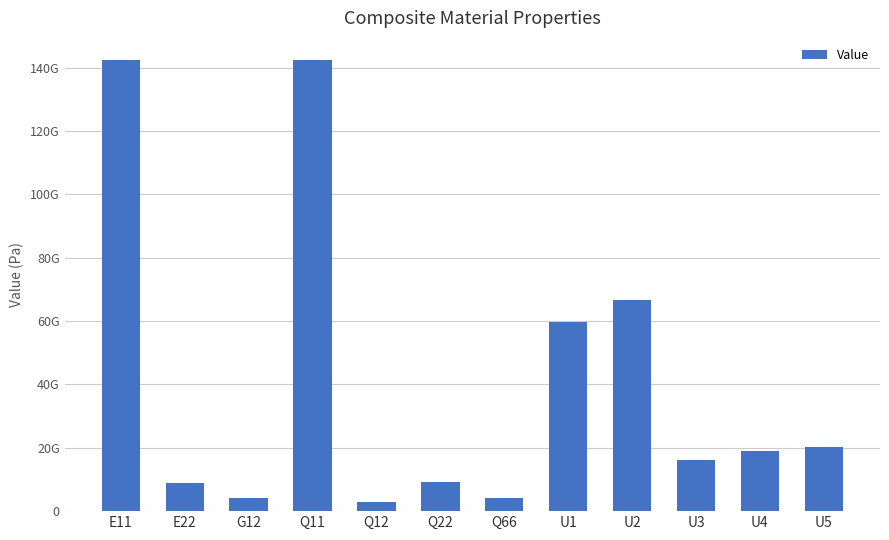

Are the bars horizontal?

No